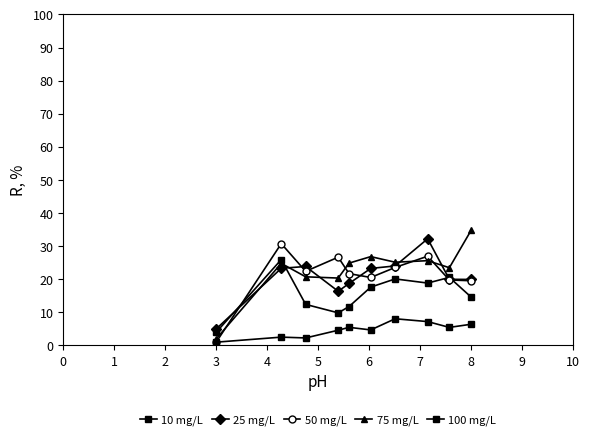

At which category is the sum across all series the highest?

7